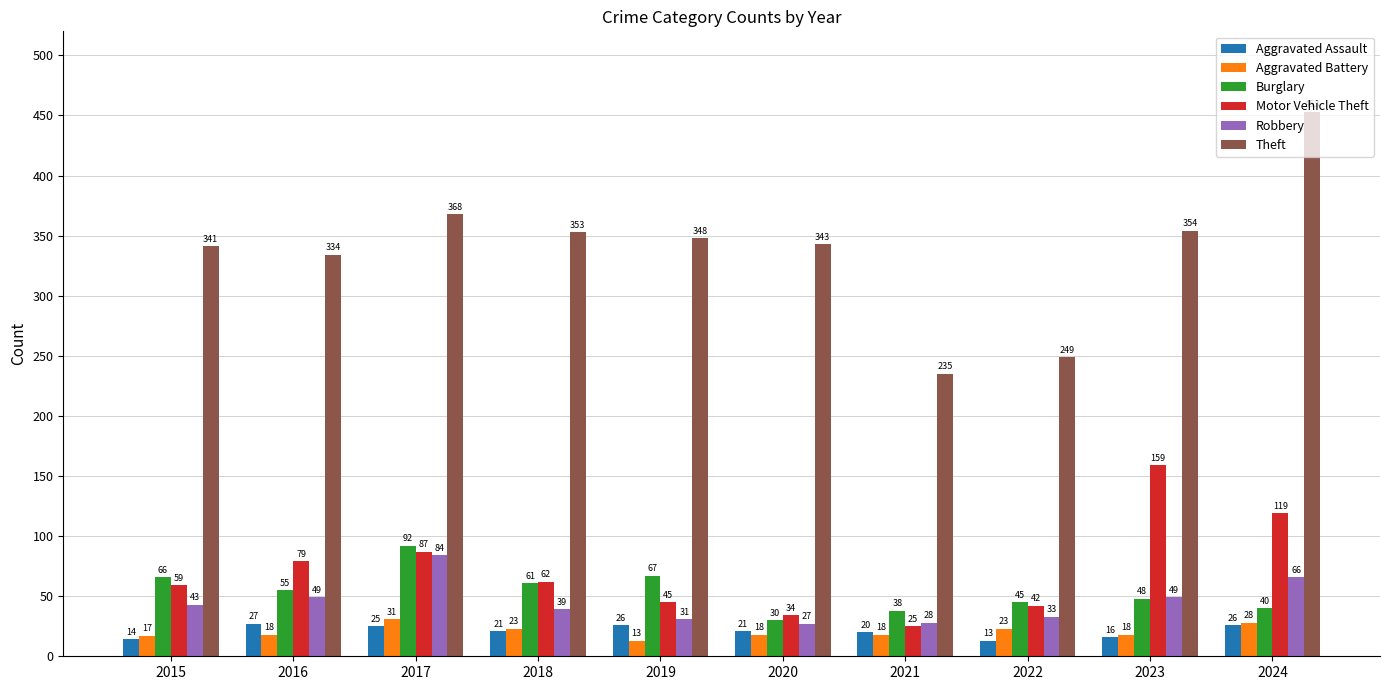

Rank the series by their maximum value, from lowest to highest.

Aggravated Assault, Aggravated Battery, Robbery, Burglary, Motor Vehicle Theft, Theft